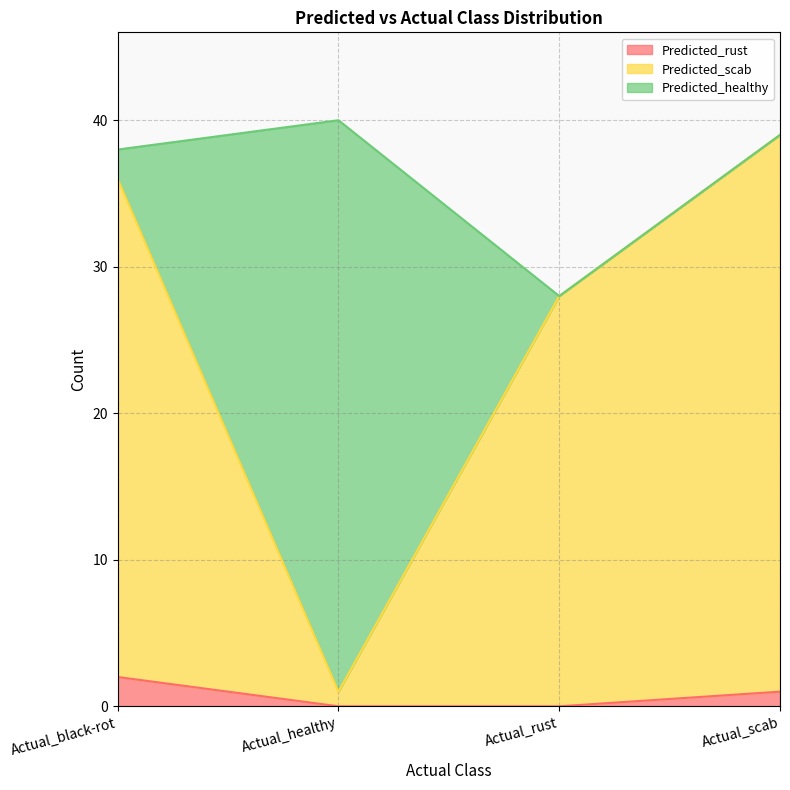

What is the total value across all series at Actual_healthy?

40